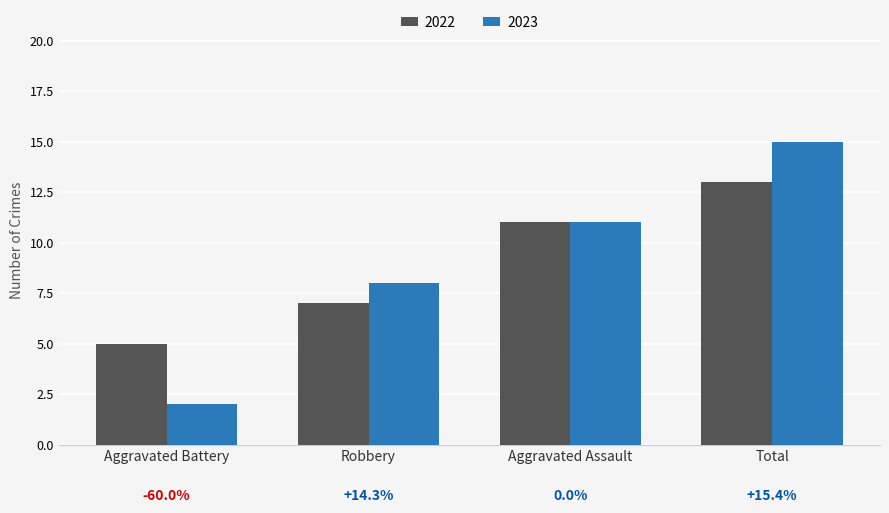

List the series in order of their peak value, highest first.

2023, 2022